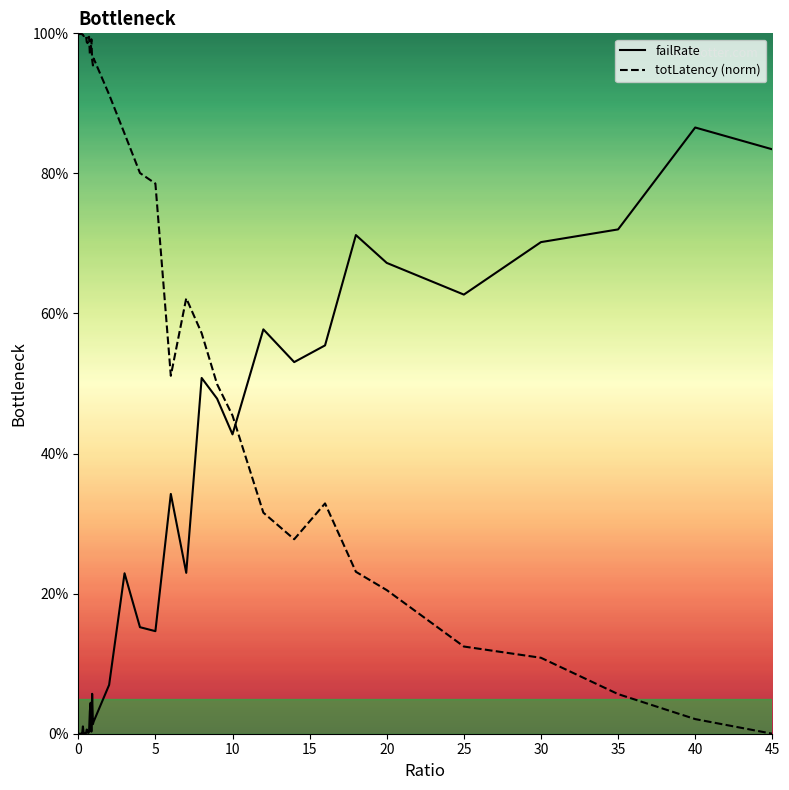

What is the difference between the maximum and second lowest values in the failRate series?

0.9